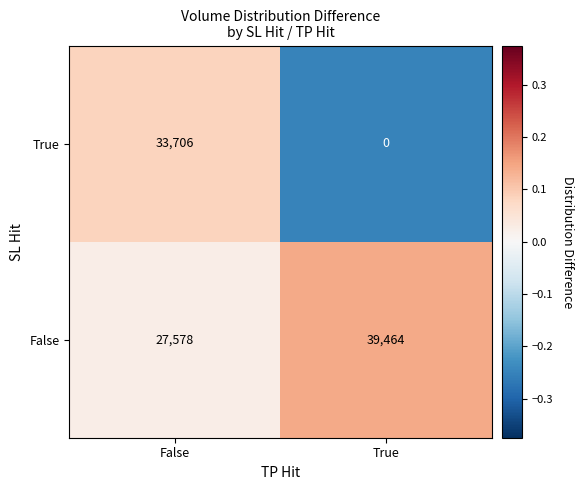

At how many categories does at least one series exceed 0?

2